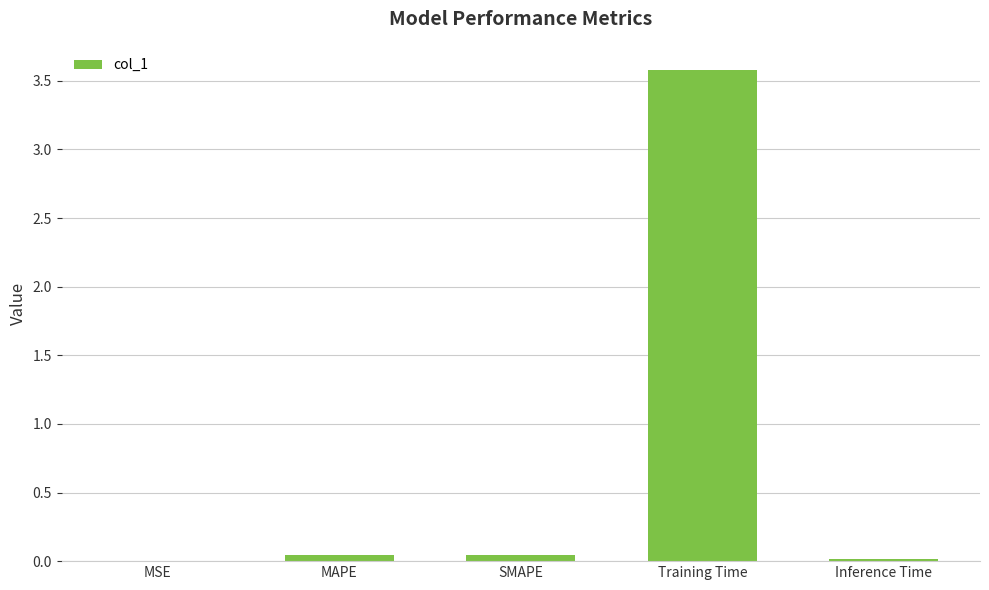

The chart shows a value of 0.0 at MAPE. True or false?

True